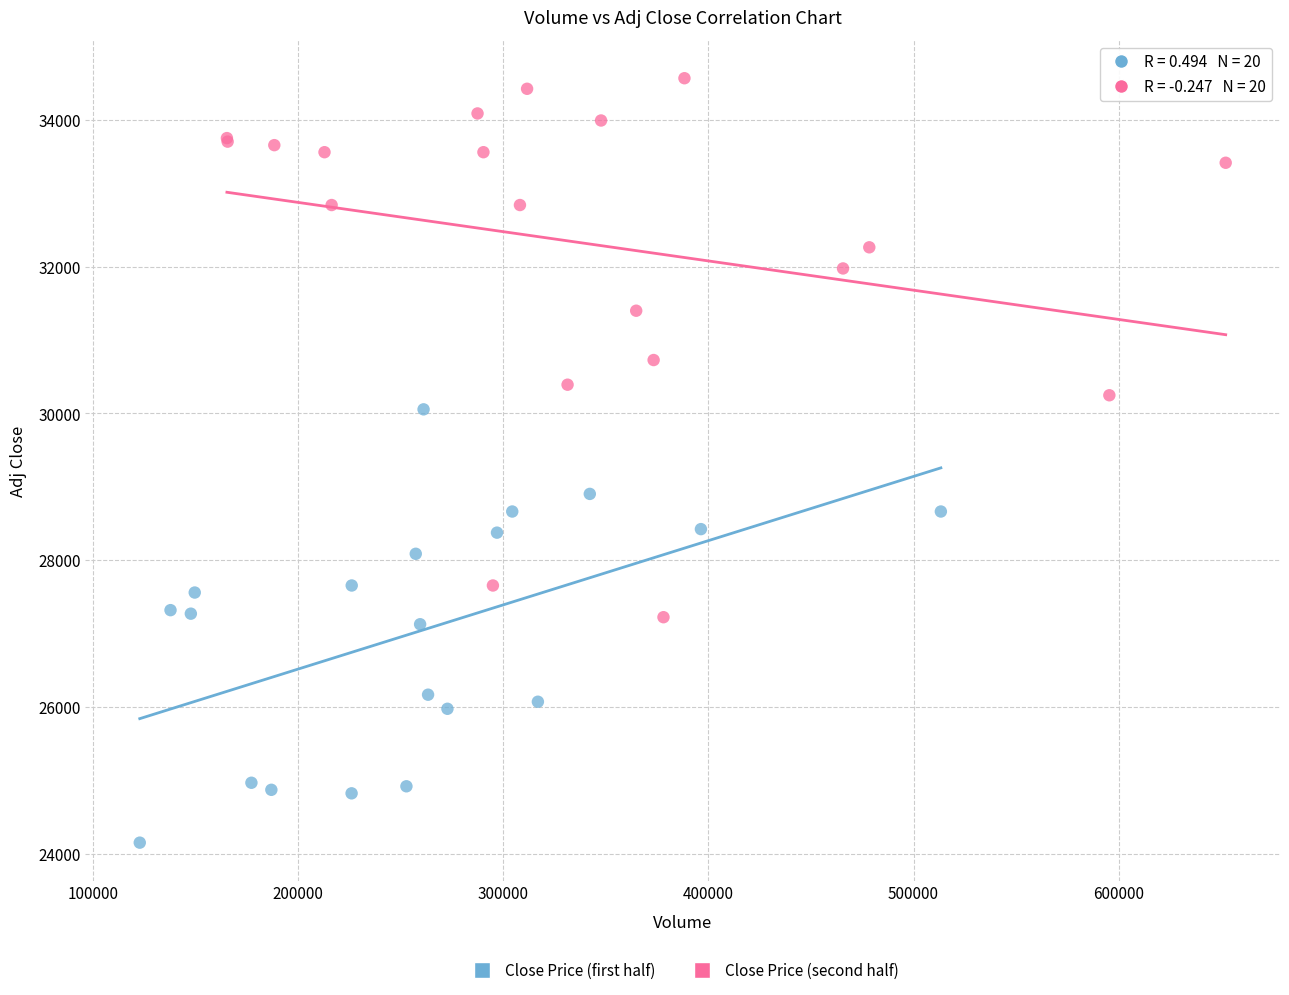

Which series contains the lowest Y value?

Close Price (first half)